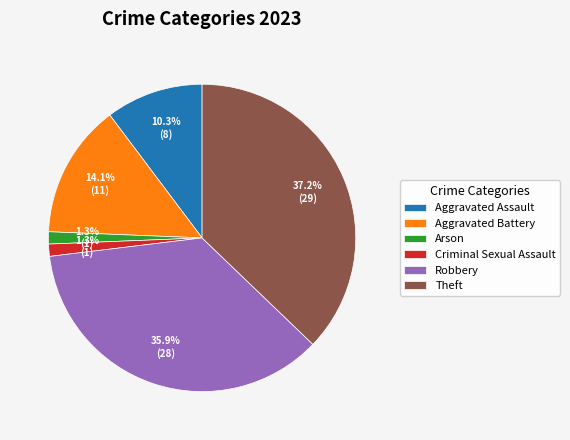

Which slice is the largest?

Theft